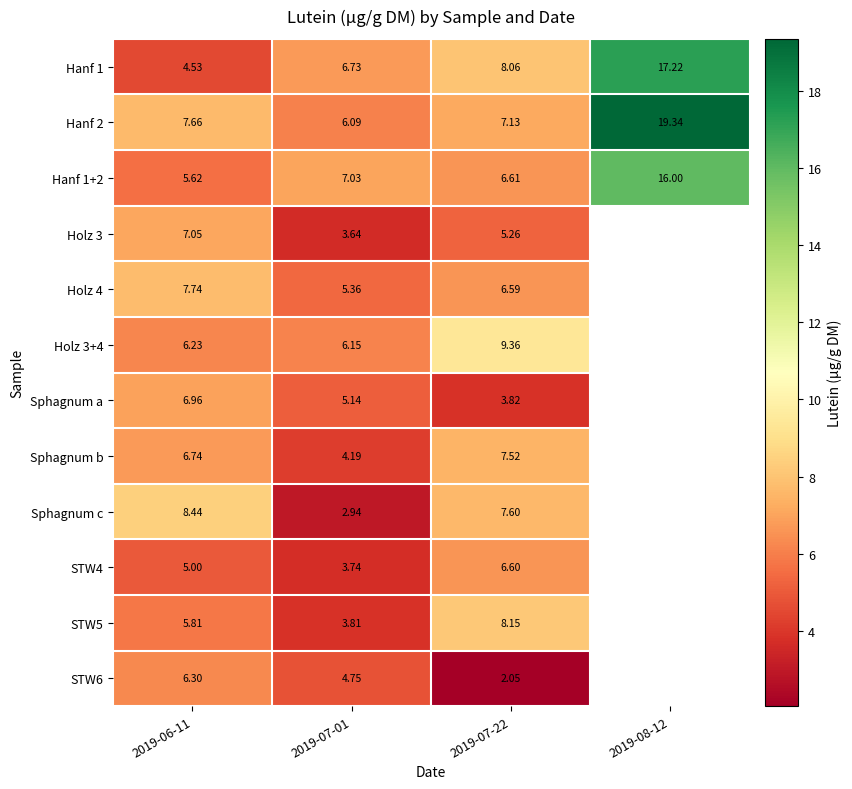

At which category is the sum across all series the highest?

2019-07-22